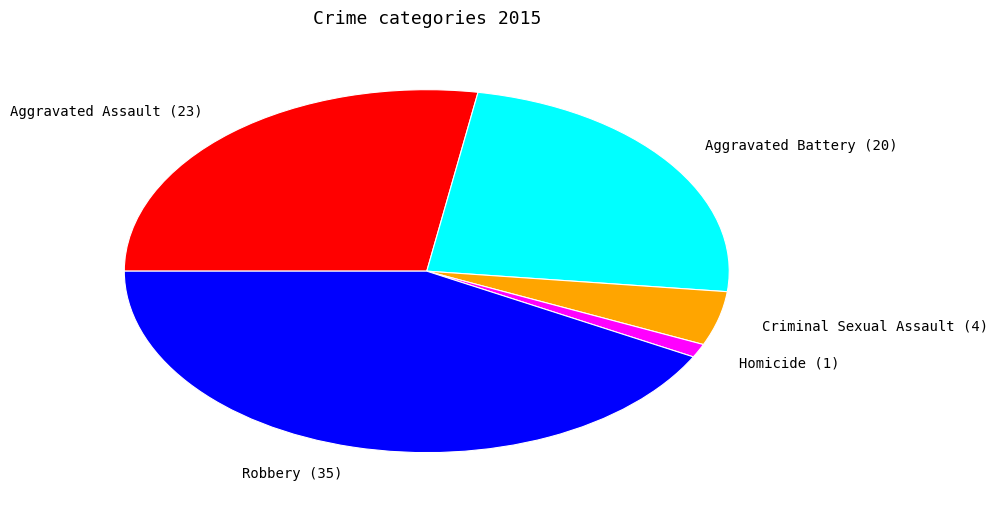

True or false: Aggravated Assault accounts for 20% of the total.

False